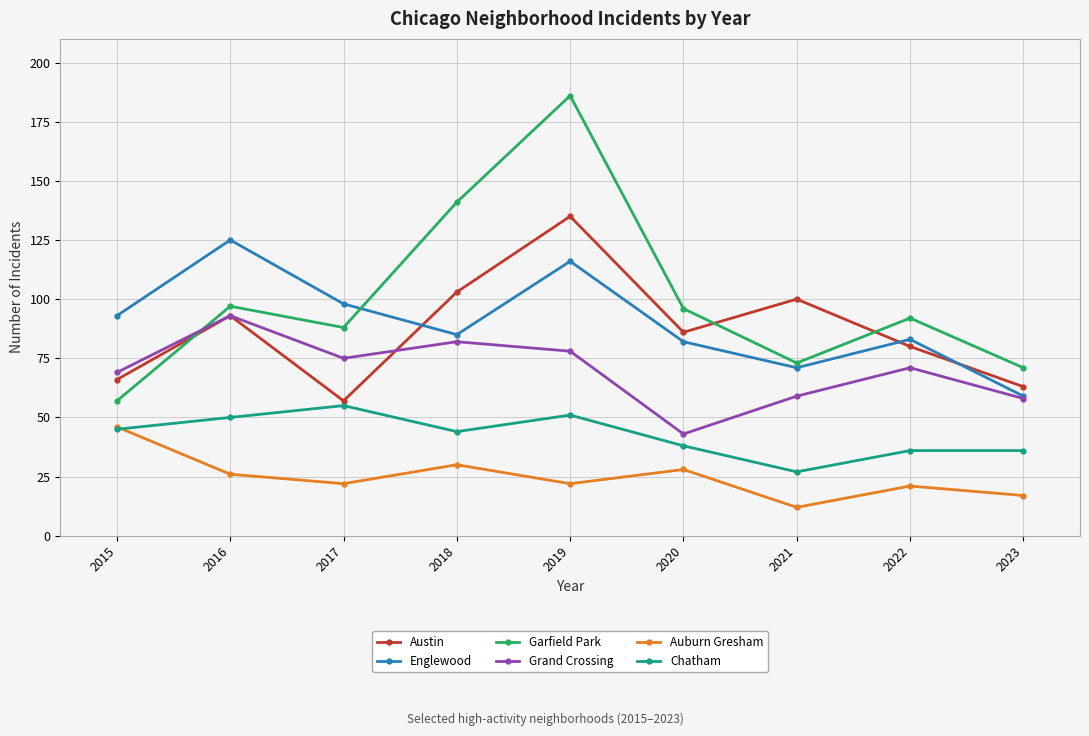

The value of Austin at 2021 is 100. True or false?

True